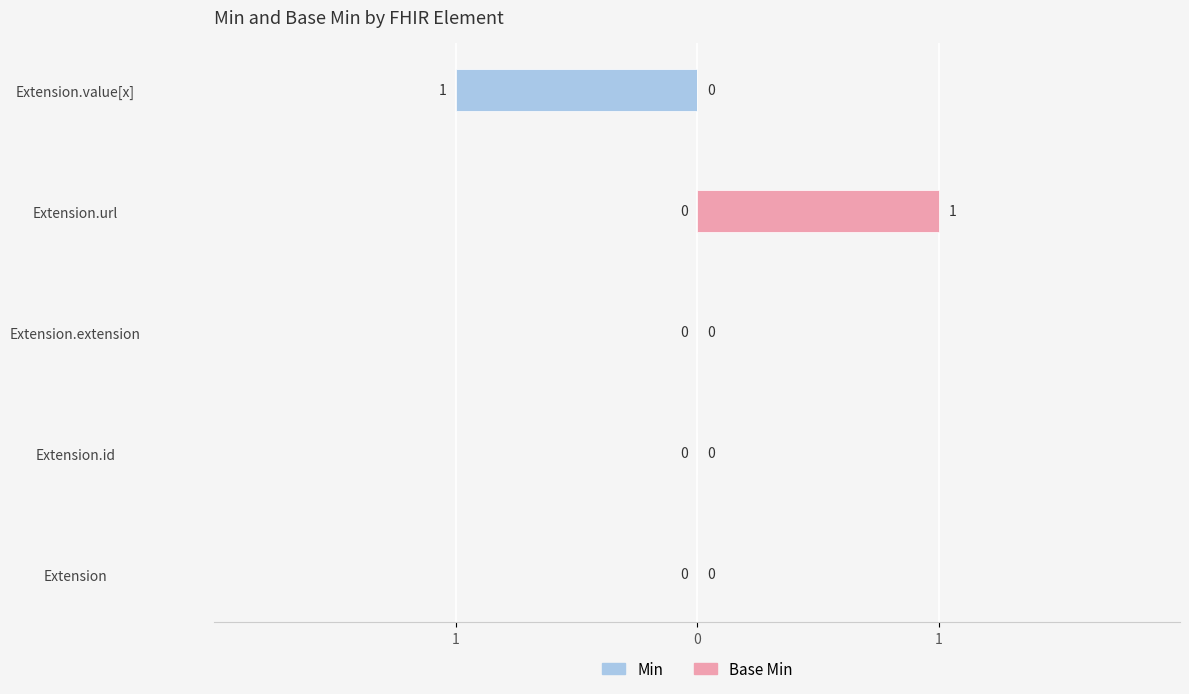

How many values in Min are below zero?

1